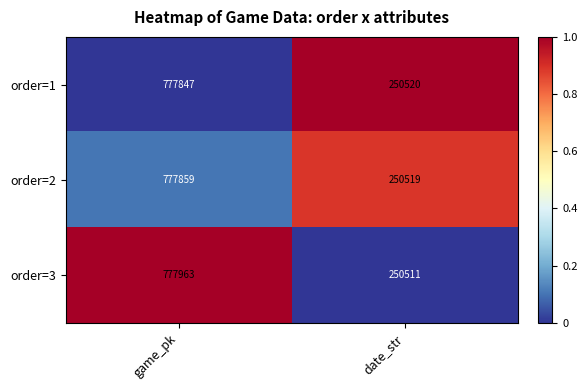

What is the sum of all order=2 values?

1028378